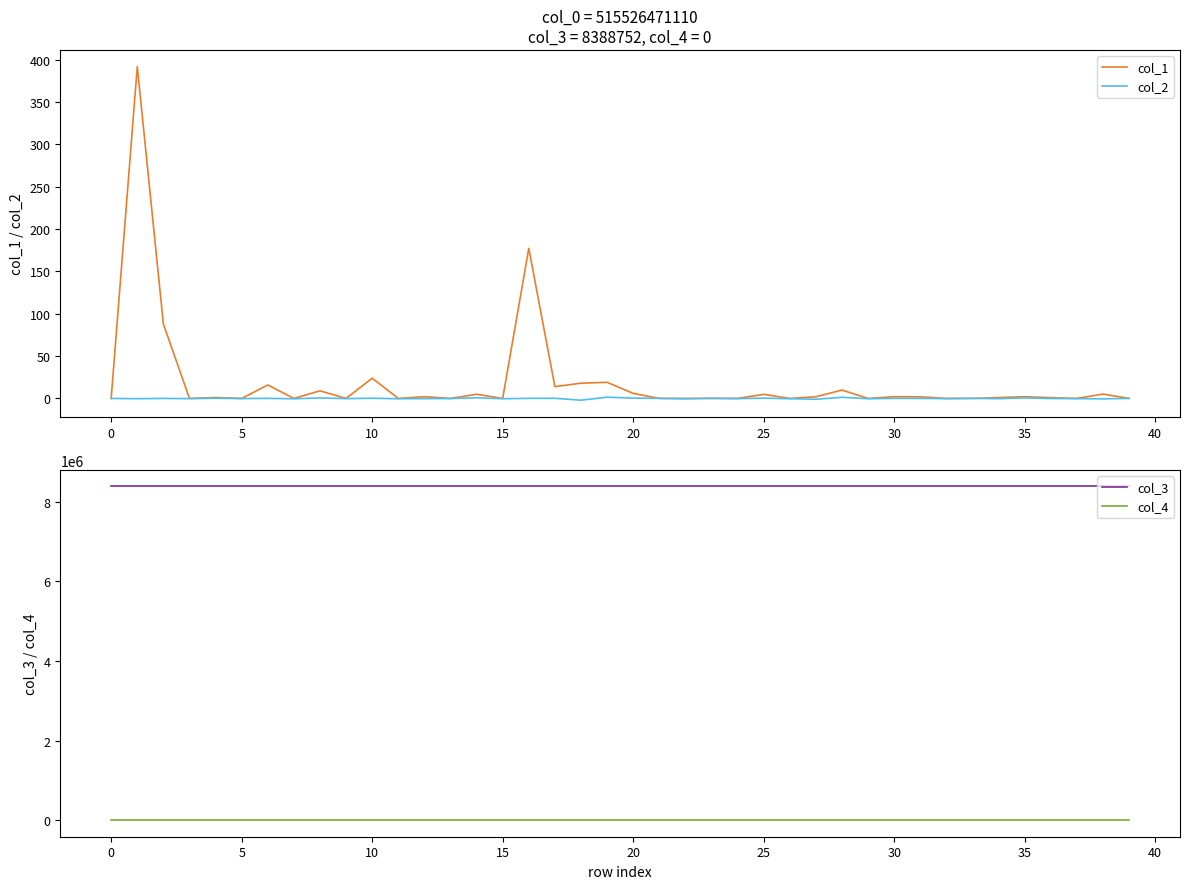

True or false: col_3 and col_4 intersect in this chart.

False